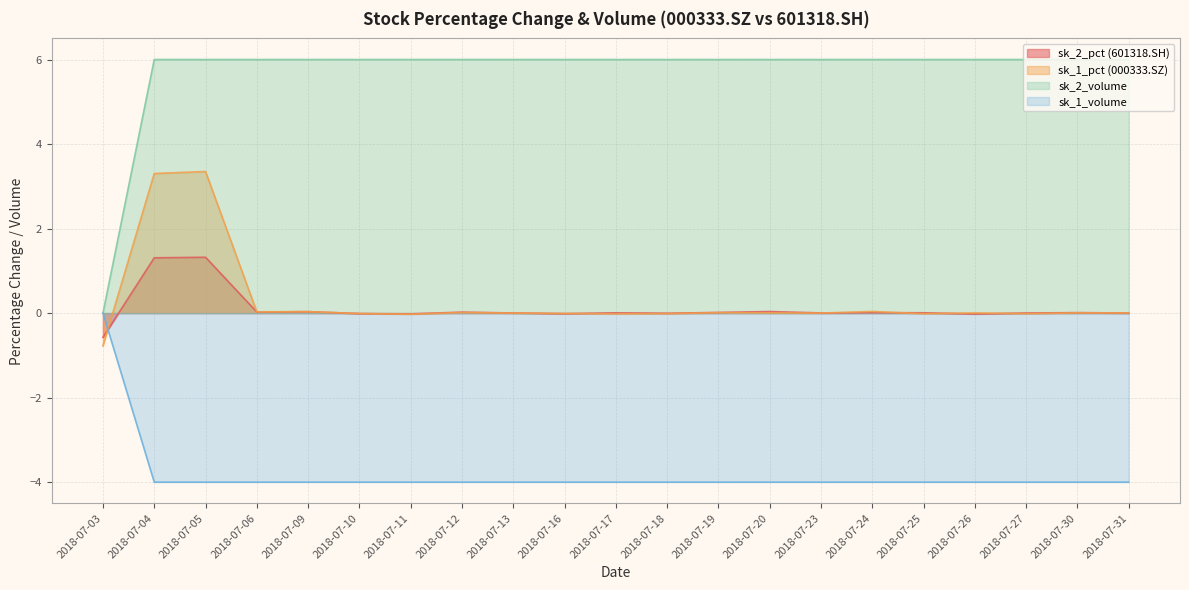

Which category has the highest value across all series?

2018-07-04